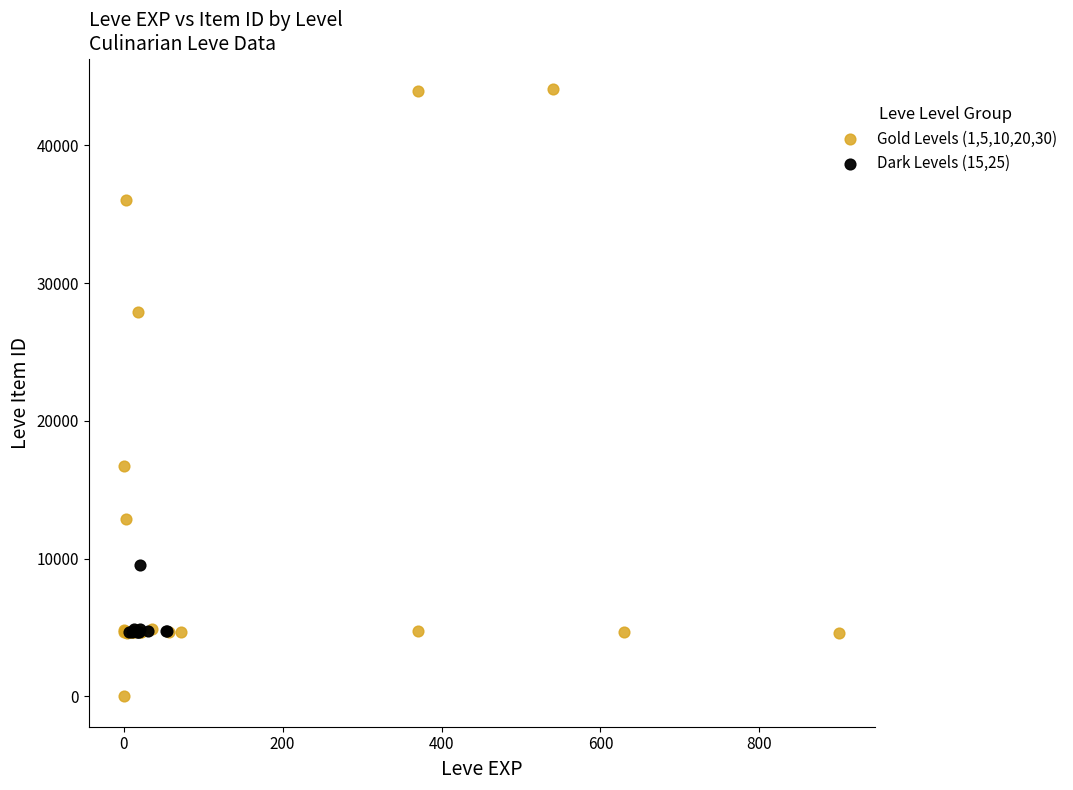

Which series contains the lowest Y value?

Gold Levels (1,5,10,20,30)